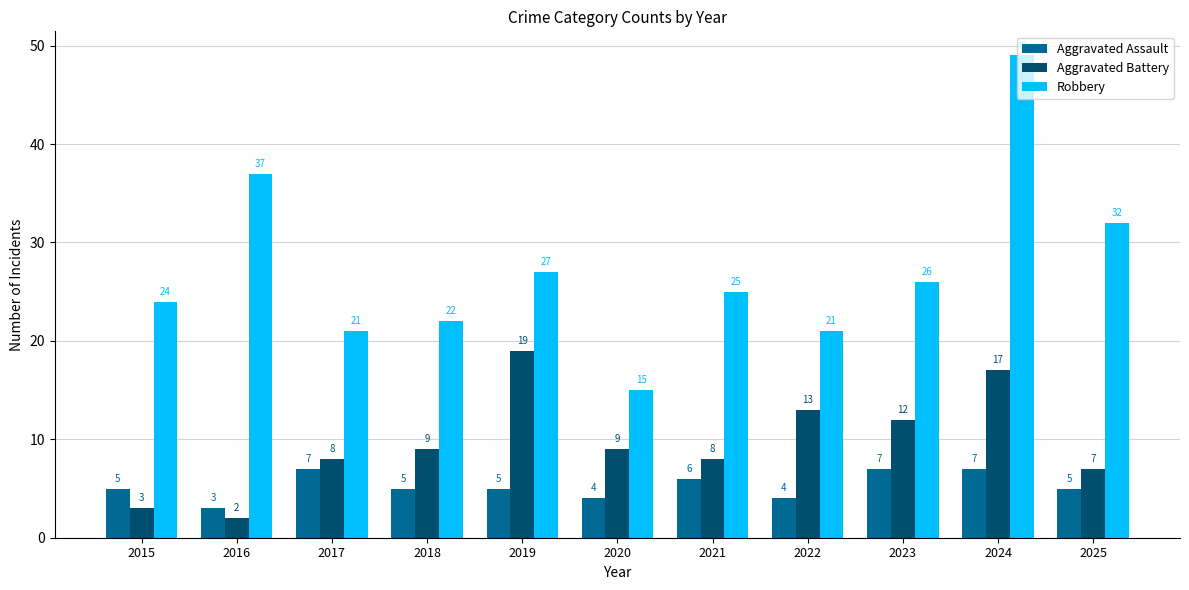

Count the Aggravated Assault values in the range 4 to 7.

10